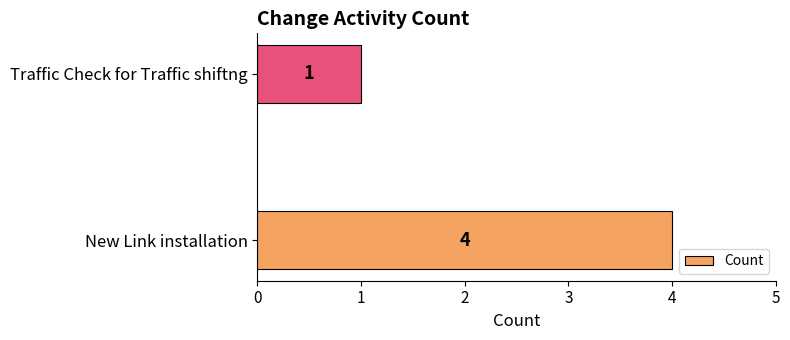

Reading top to bottom, list all the values displayed in this chart.

Traffic Check for Traffic shiftng=1	New Link installation=4